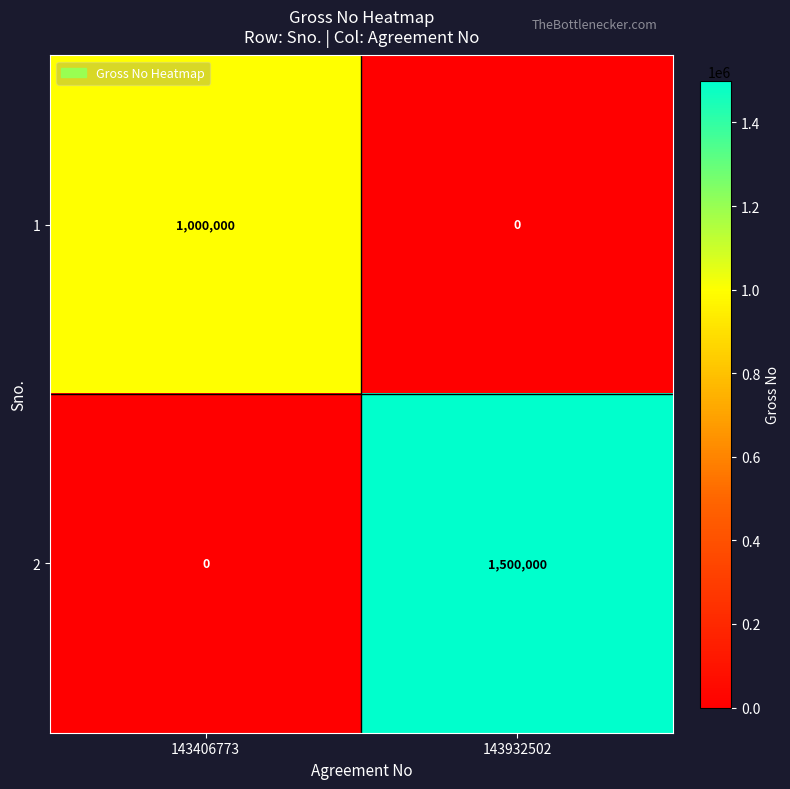

Is it true that 2 equals 1032119 at 143406773?

False